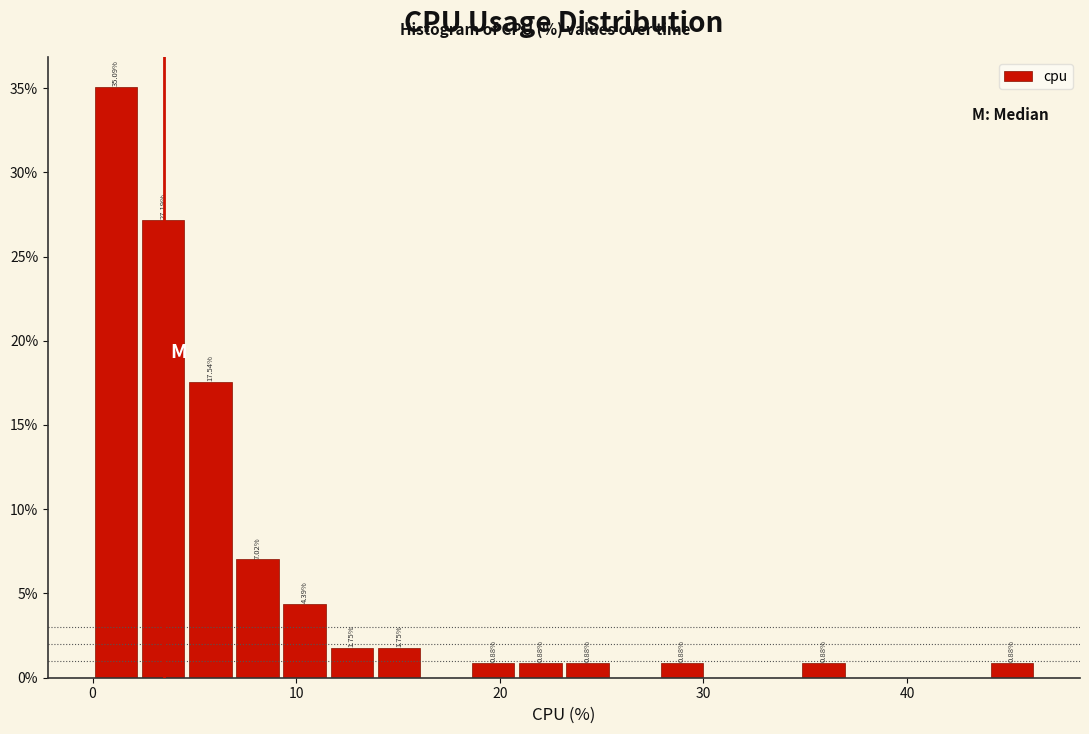

Around what value on the x-axis is the tallest bar? Give the approximate position of its centre, as read against the axis.

1